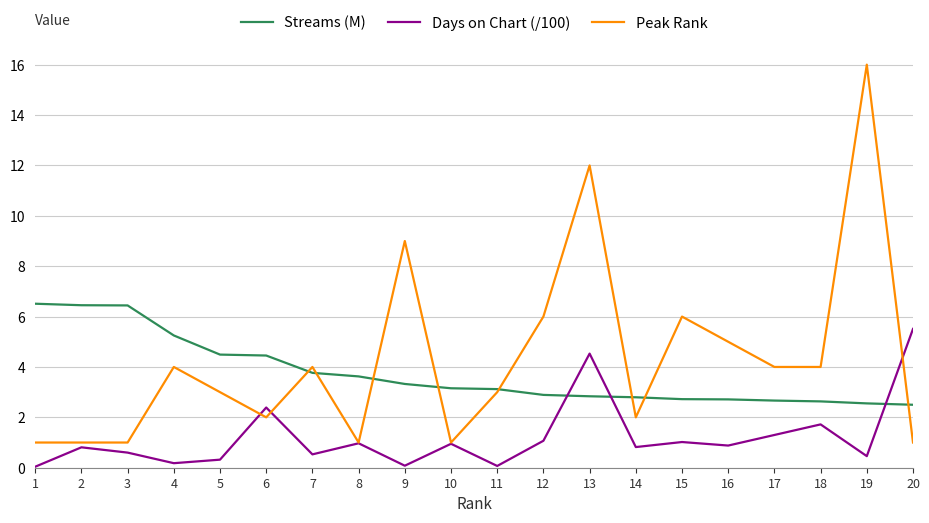

The Streams (M) series shows 6.5 at 1. True or false?

True